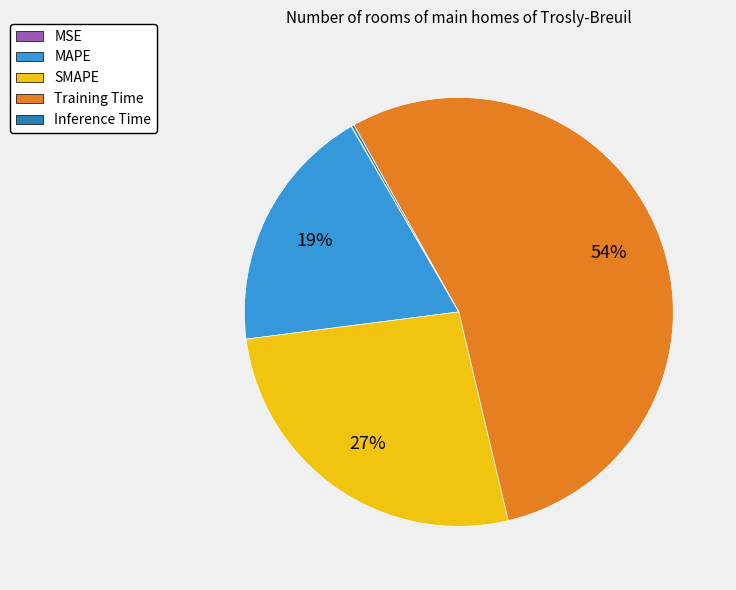

To the nearest percent, what portion does SMAPE represent?

27%